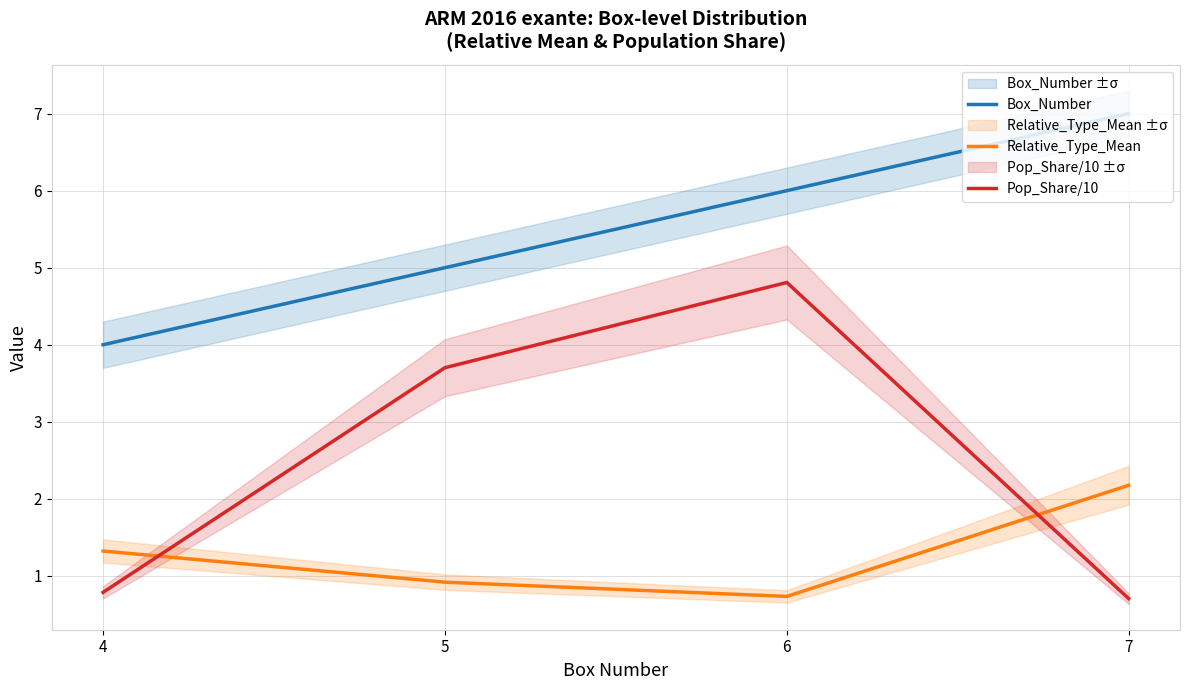

What is the sum of the Pop_Share/10 values at 4 and 6?

5.6